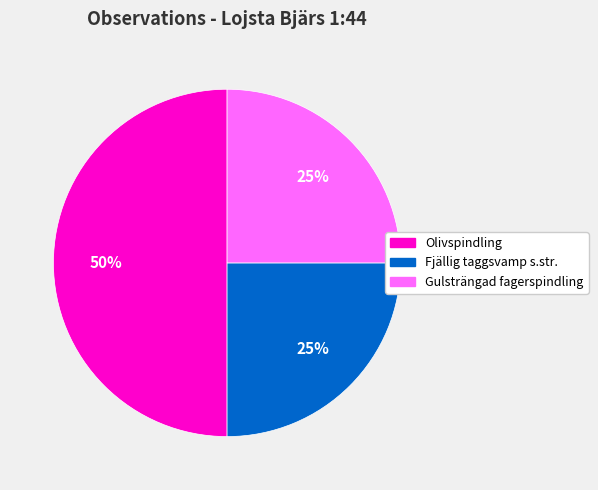

To the nearest percent, what portion does Fjällig taggsvamp s.str. represent?

25%